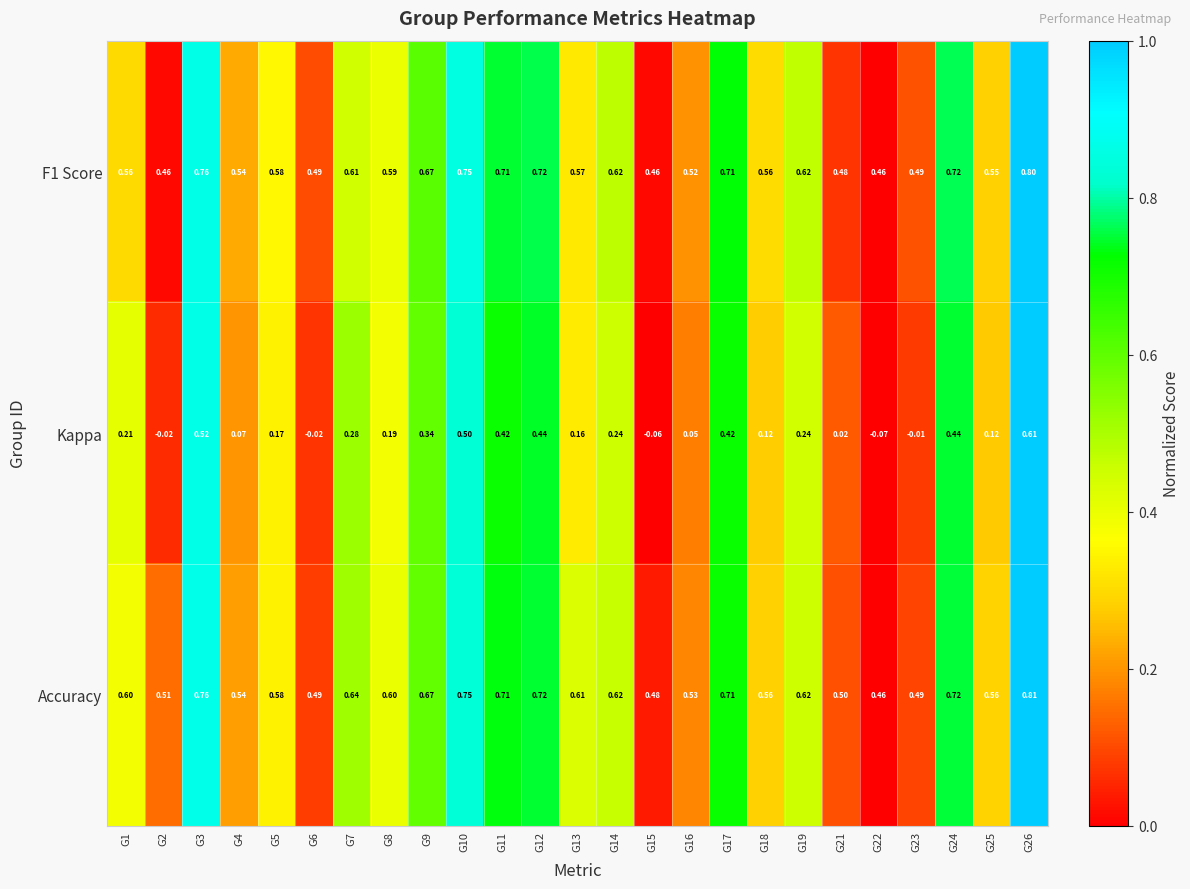

How many positive values does the Kappa series have?

20